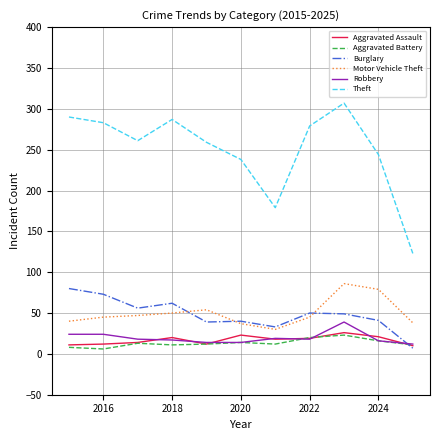

True or false: Theft and Robbery cross at least once.

False